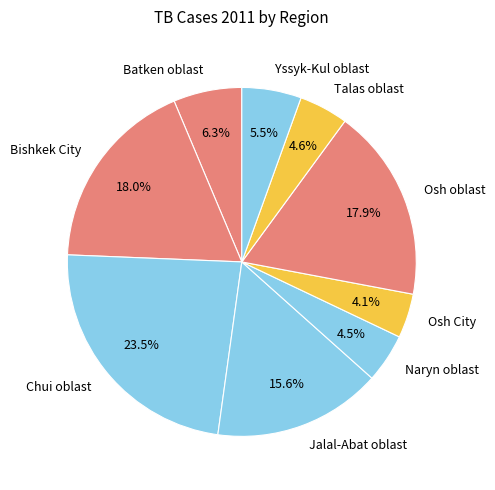

Which slice is the largest?

Chui oblast